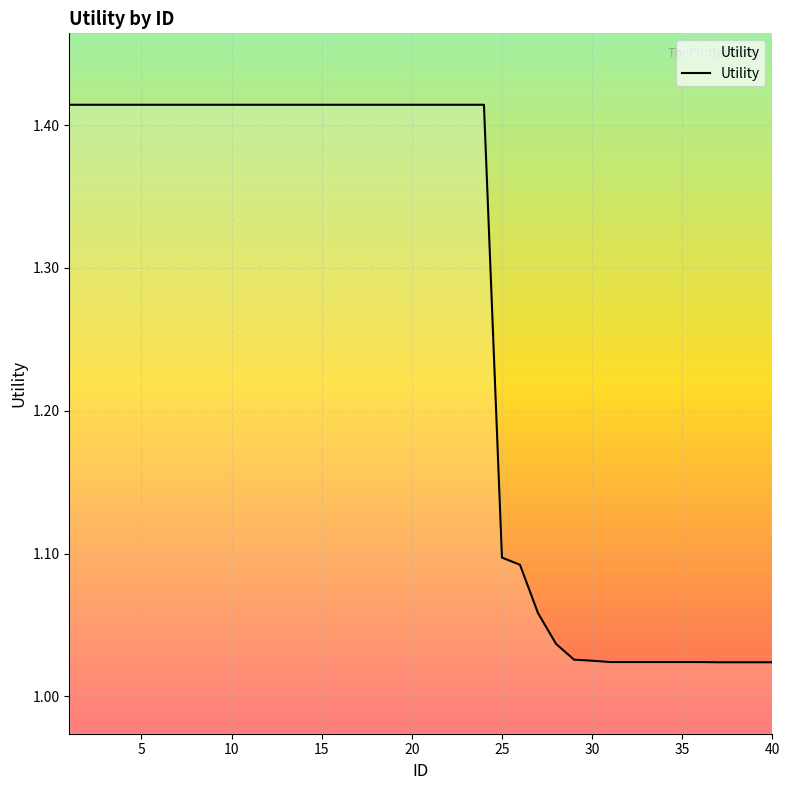

Count the number of categories in the chart.

40